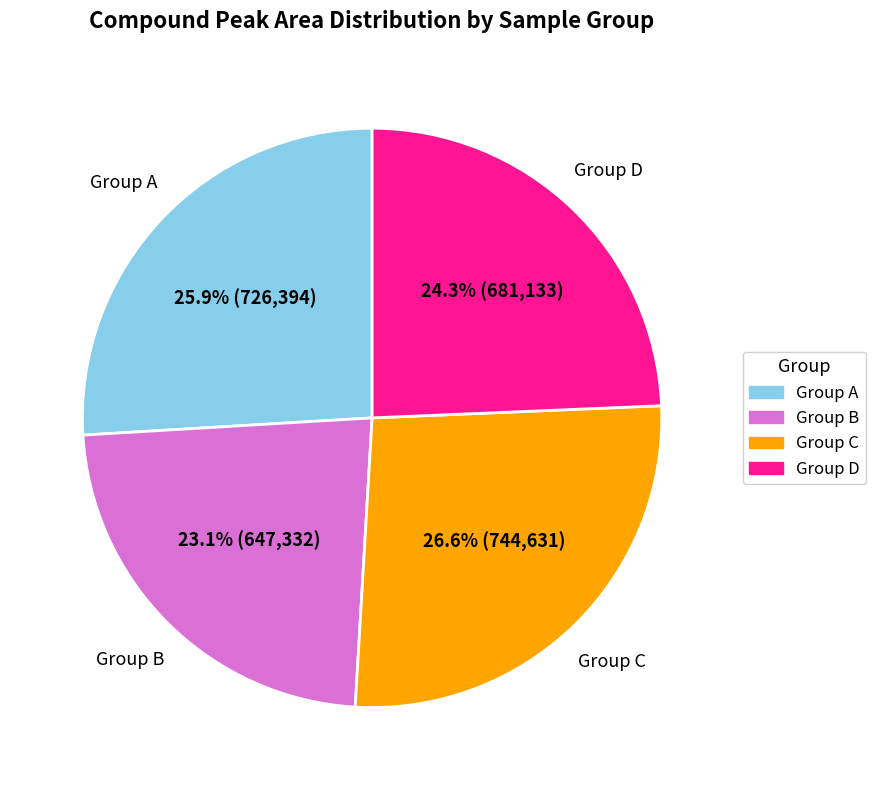

Is there any slice that represents more than half of the pie?

No